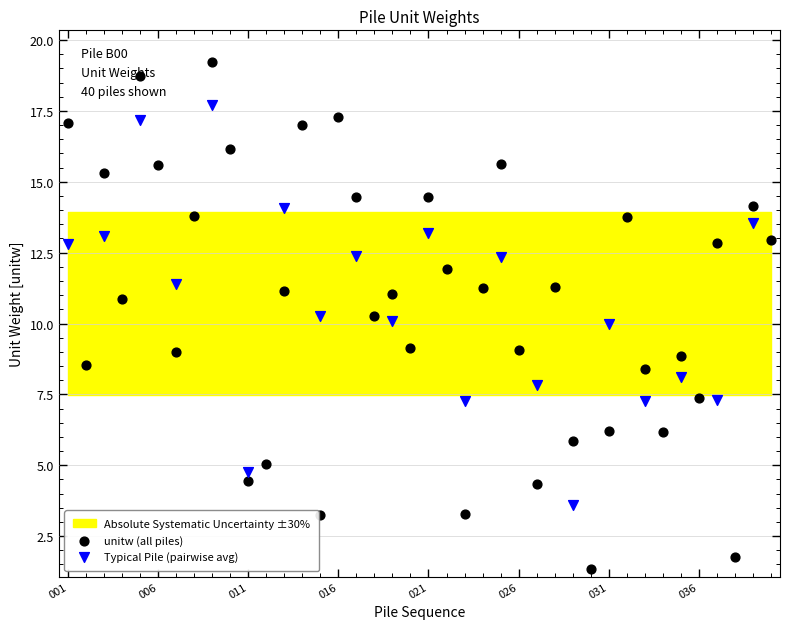

Which has a higher value, 021 or 024?

021